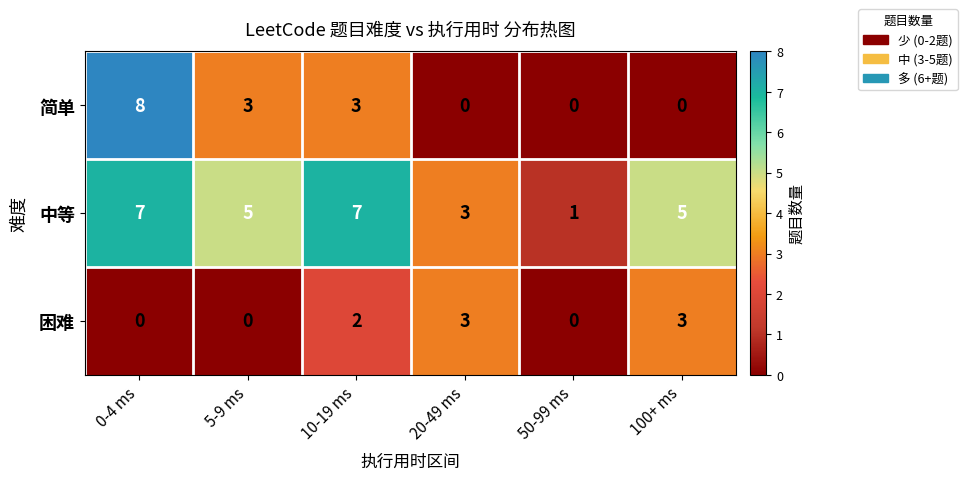

Reading right to left, list all the values displayed in this chart.

简单: 100+ ms=0	50-99 ms=0	20-49 ms=0	10-19 ms=3	5-9 ms=3	0-4 ms=8
中等: 100+ ms=5	50-99 ms=1	20-49 ms=3	10-19 ms=7	5-9 ms=5	0-4 ms=7
困难: 100+ ms=3	50-99 ms=0	20-49 ms=3	10-19 ms=2	5-9 ms=0	0-4 ms=0